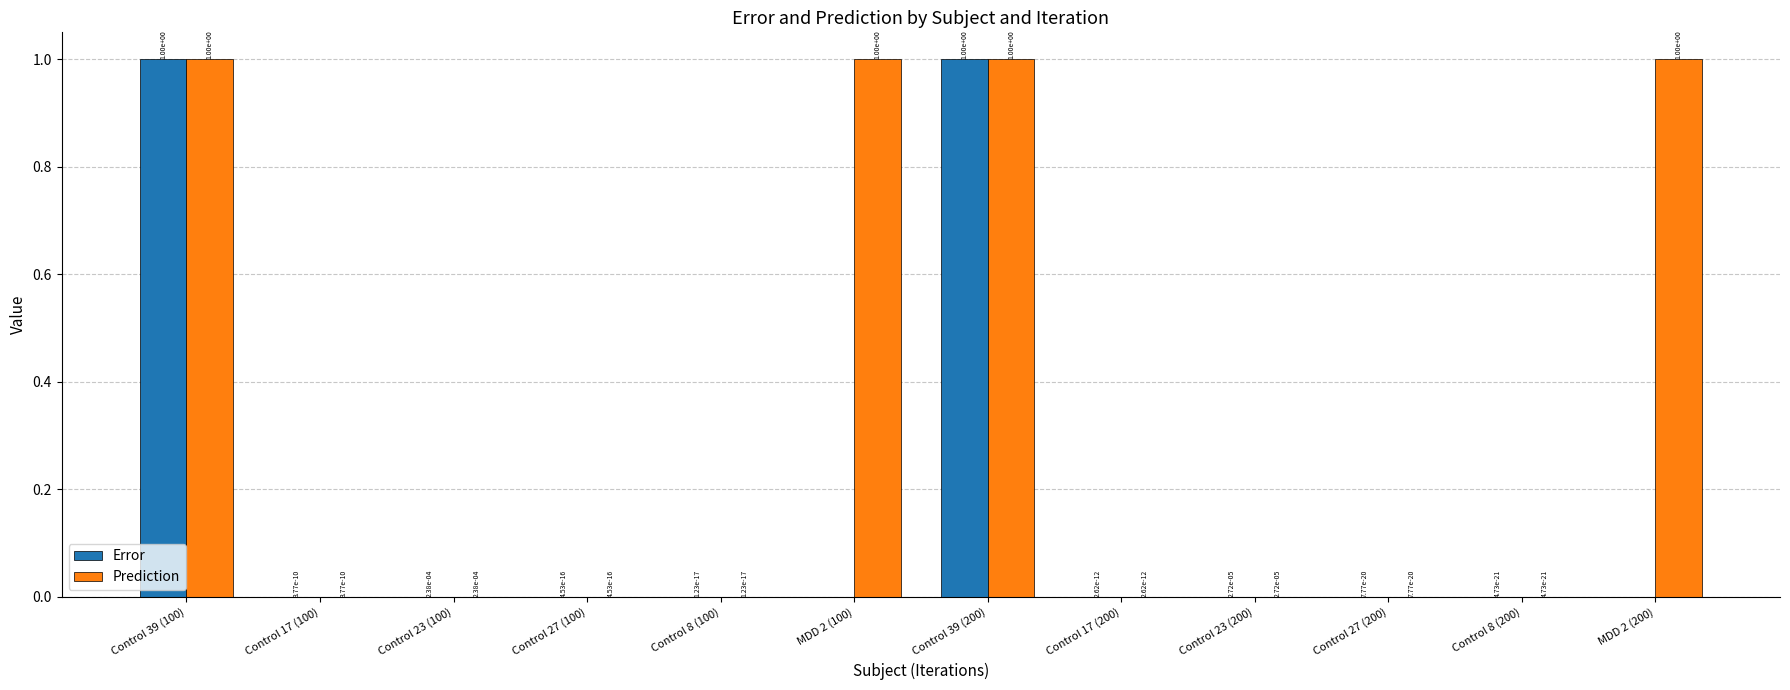

Which series has the largest total across all categories?

Prediction